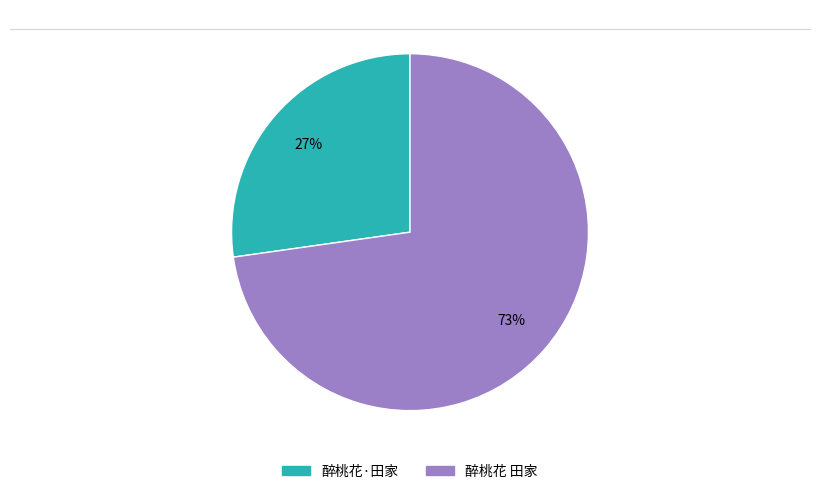

To the nearest percent, what is the difference between the 醉桃花 田家 and 醉桃花·田家 slice percentages?

46%